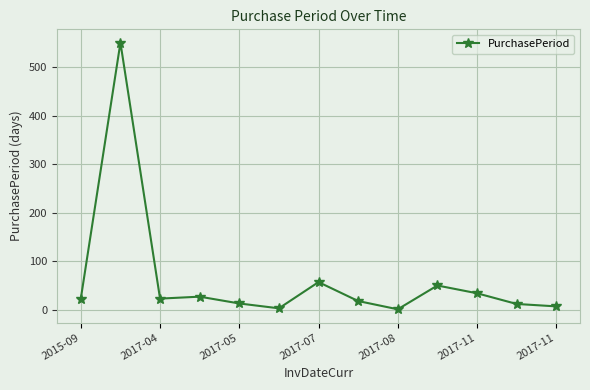

What is the average value?

63